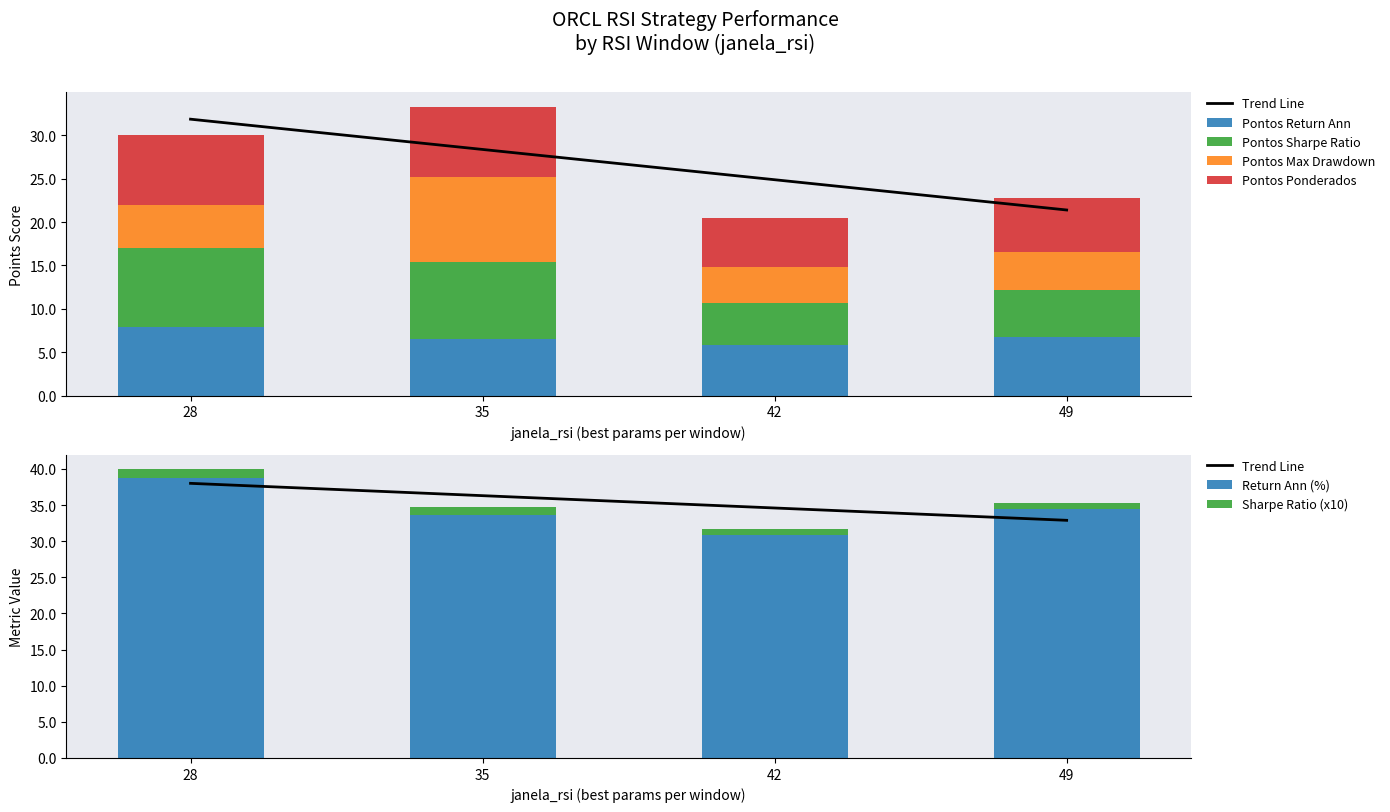

At 28, list the series in order from largest to smallest.

return_ann, Pontos_sharpe_ratio, Pontos_ponderados, Pontos_return_ann, Pontos_max_drawdown, sharpe_ratio